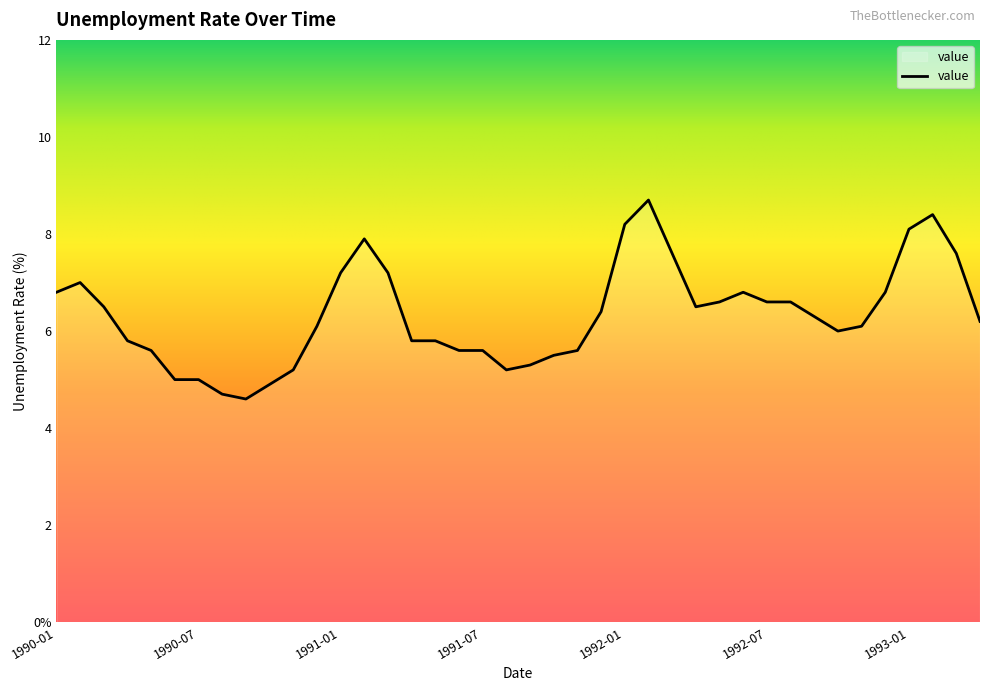

How many points are lower than both their immediate neighbors (excluding endpoints)?

4